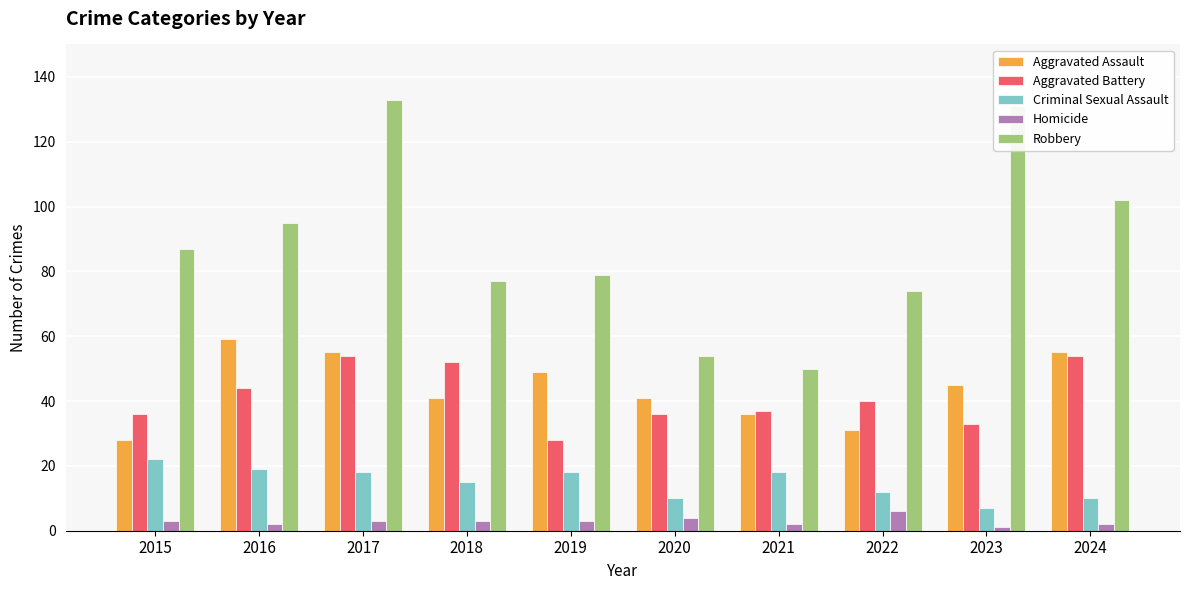

The value of Aggravated Assault at 2022 is 16. True or false?

False